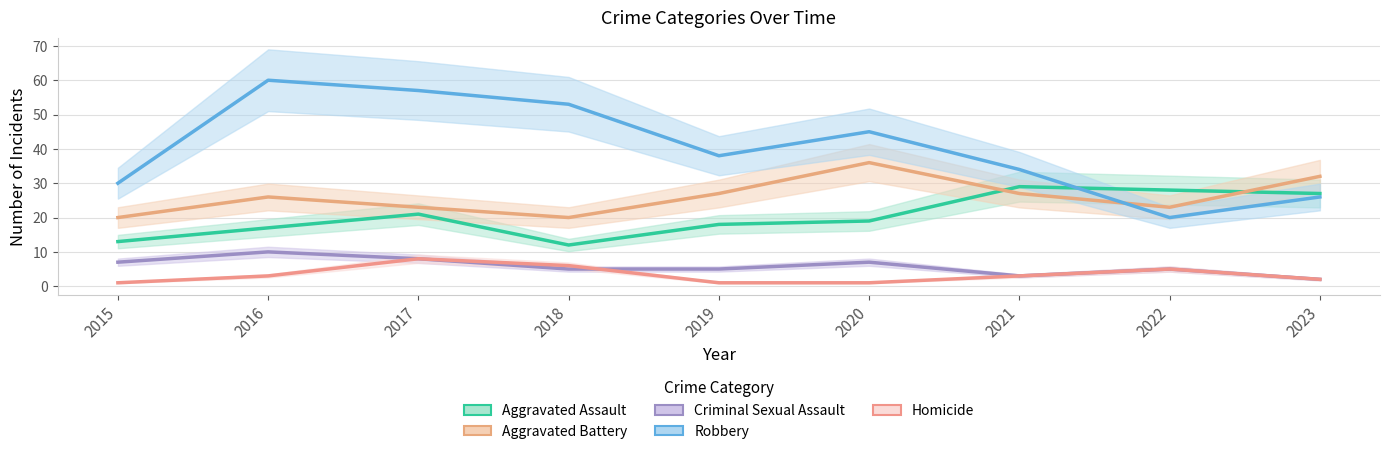

How many Criminal Sexual Assault values are between 5 and 7?

5